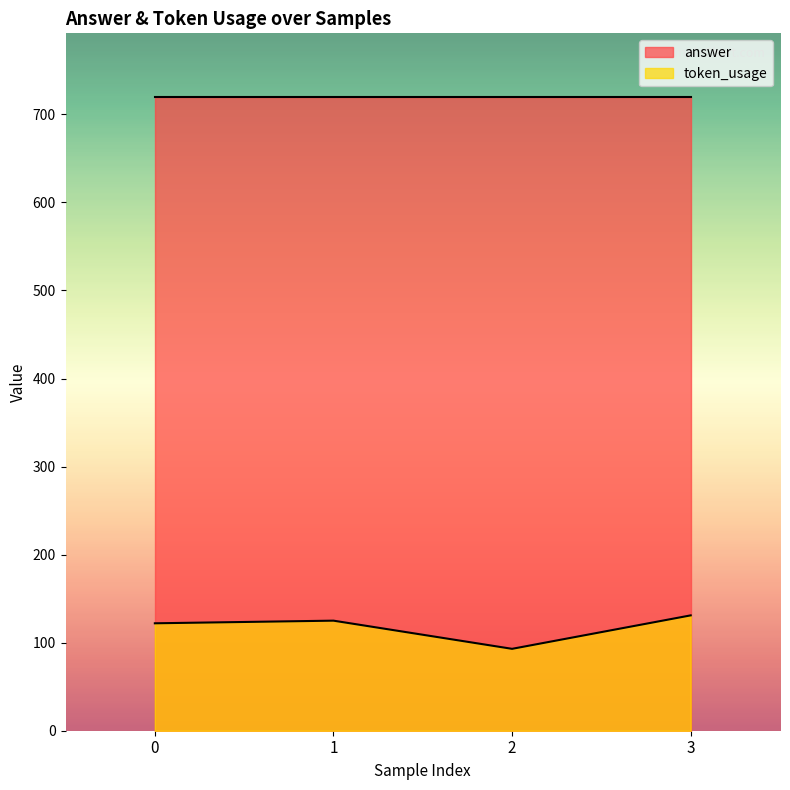

The value of answer at 0 is 1176. True or false?

False